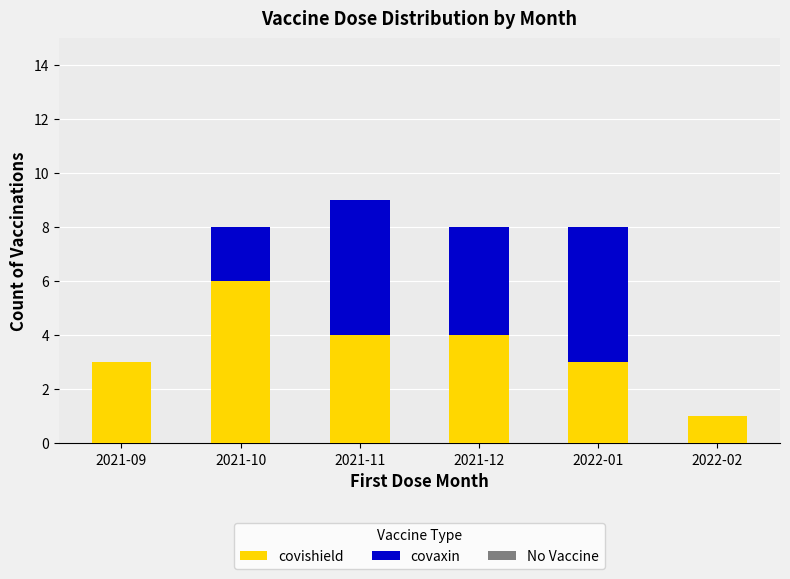

What is the sum of all covishield values?

21